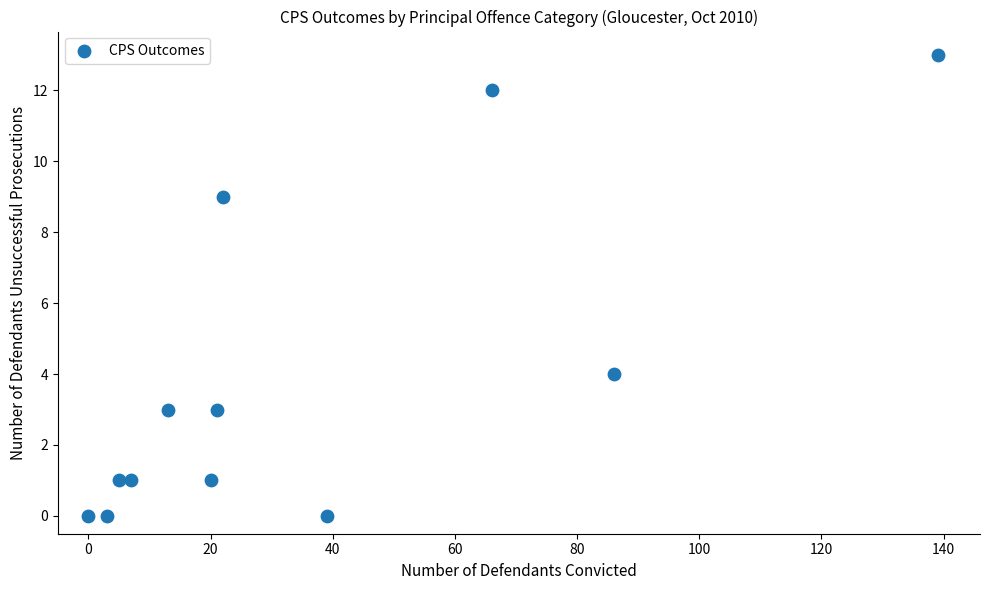

What Y value in the scatter plot is closest to 6?

4